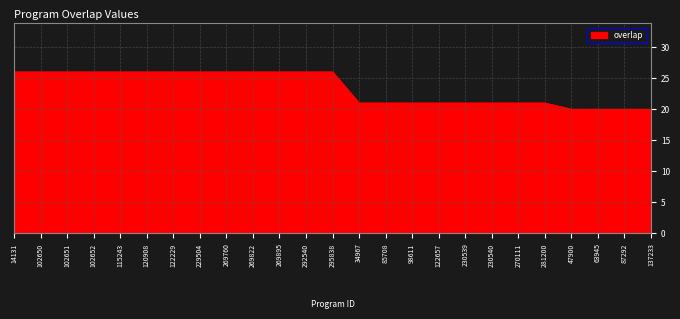

Which has a higher value, 120908 or 230540?

120908